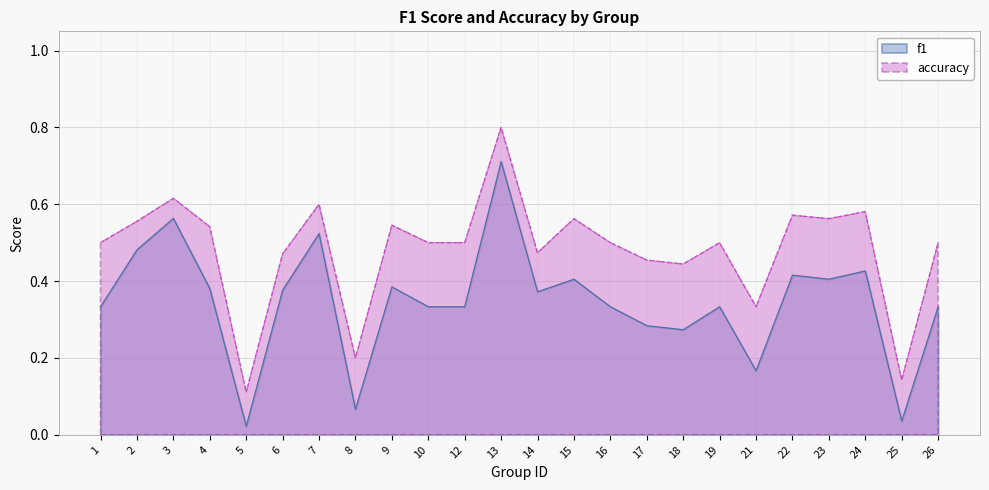

At which category is the sum across all series the highest?

13